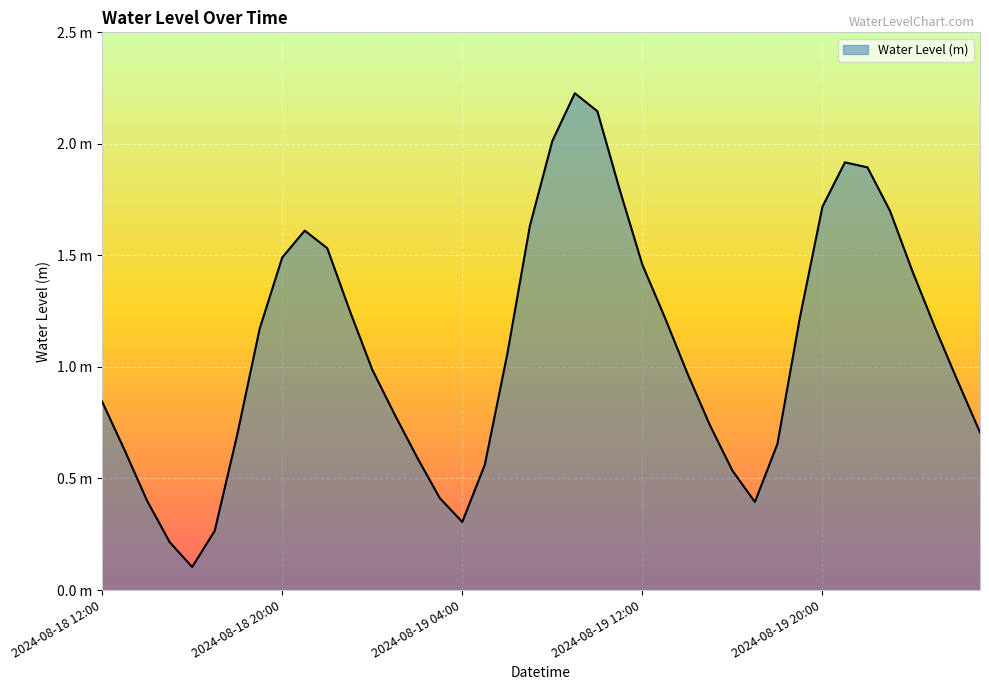

Does the chart have visible grid lines?

Yes